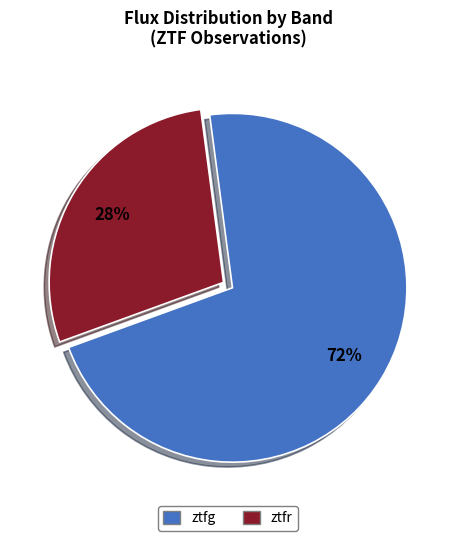

Does any single category account for the majority?

Yes